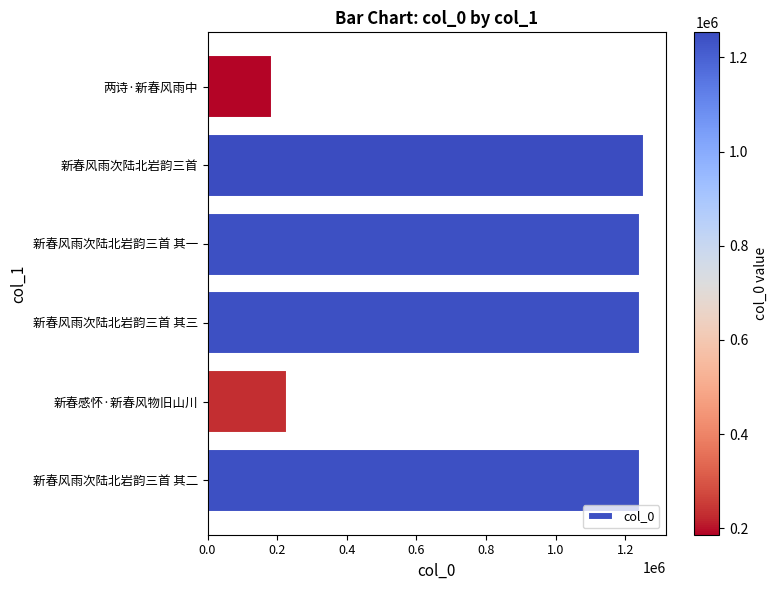

What is the sum of all values?

5394898